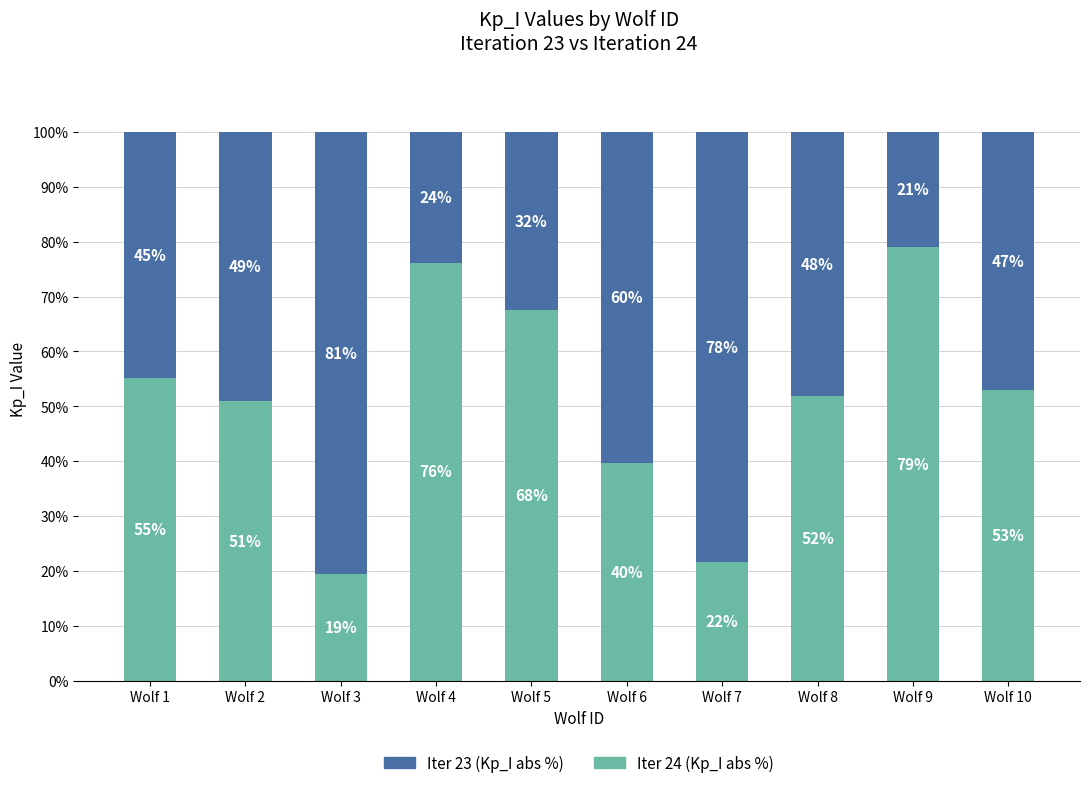

Which category has the lowest value in the Iter 24 (Kp_I abs %) series?

Wolf 3